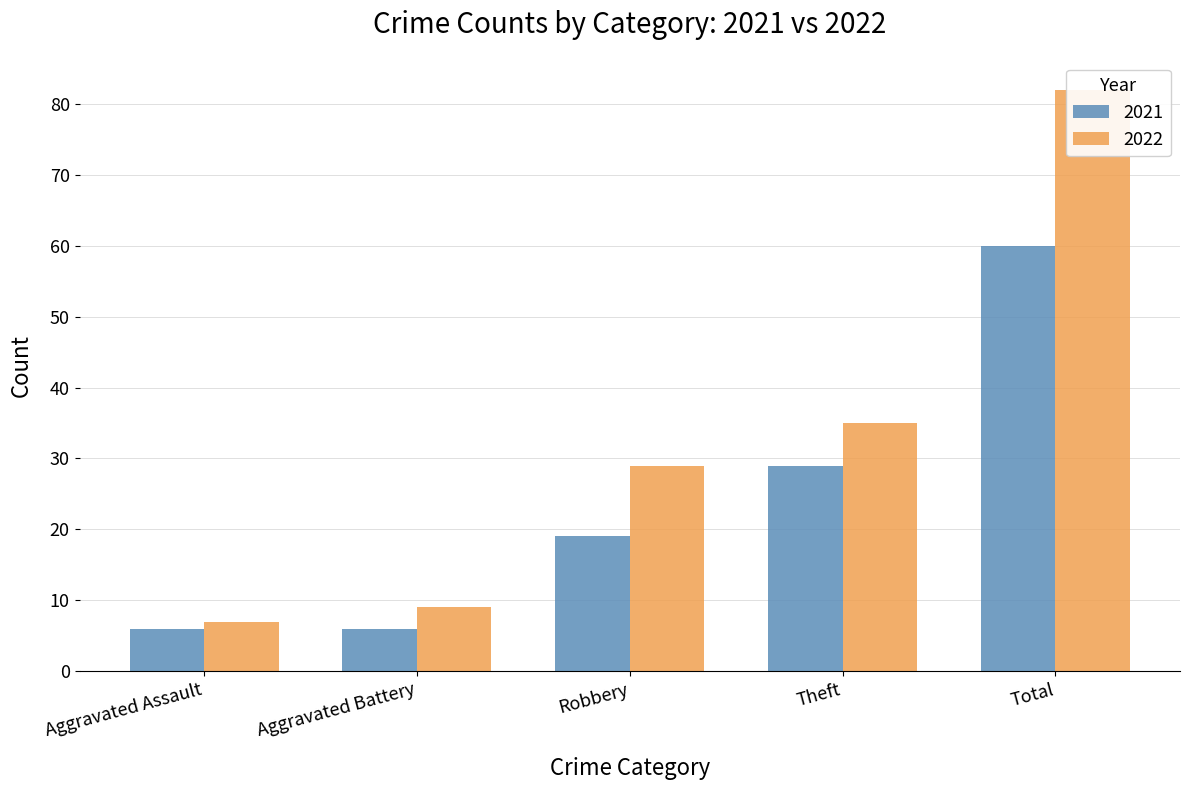

Count the number of data series in this chart.

2